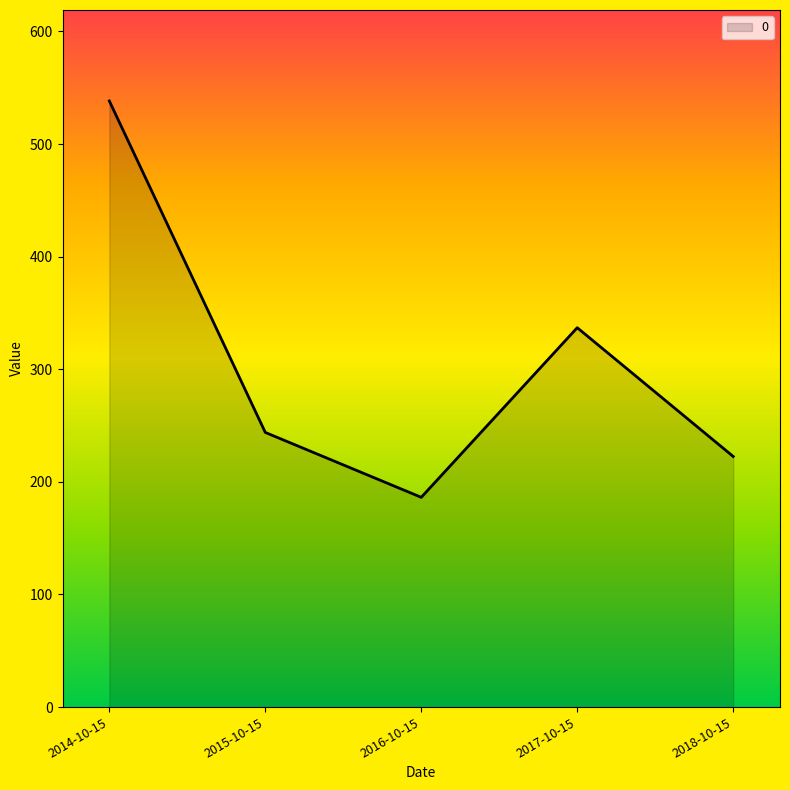

How many categories are shown in the chart?

5